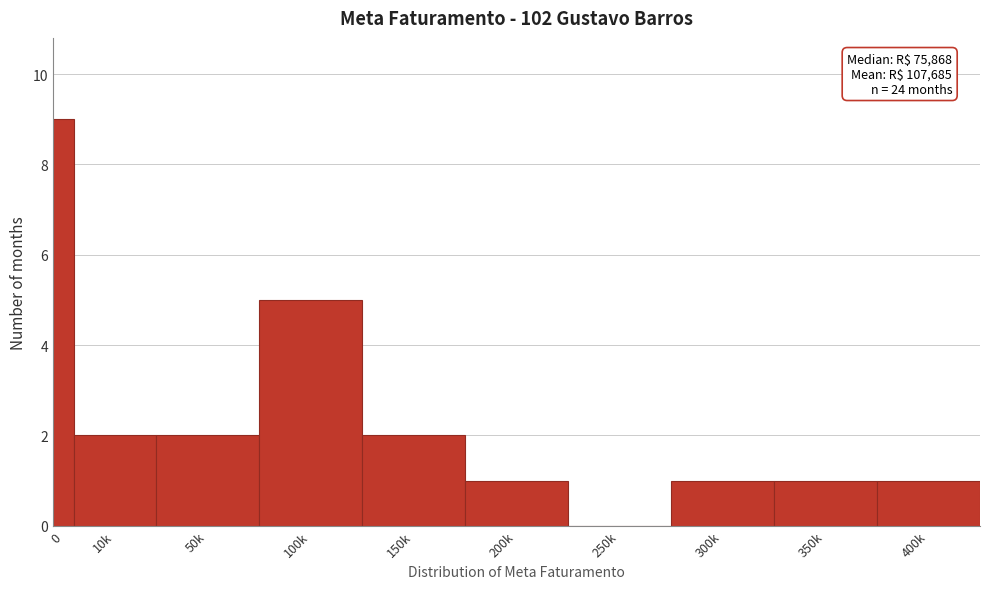

Reading right to left, list all the values displayed in this chart.

400k=1	350k=1	300k=1	250k=0	200k=1	150k=2	100k=5	50k=2	10k=2	0=9